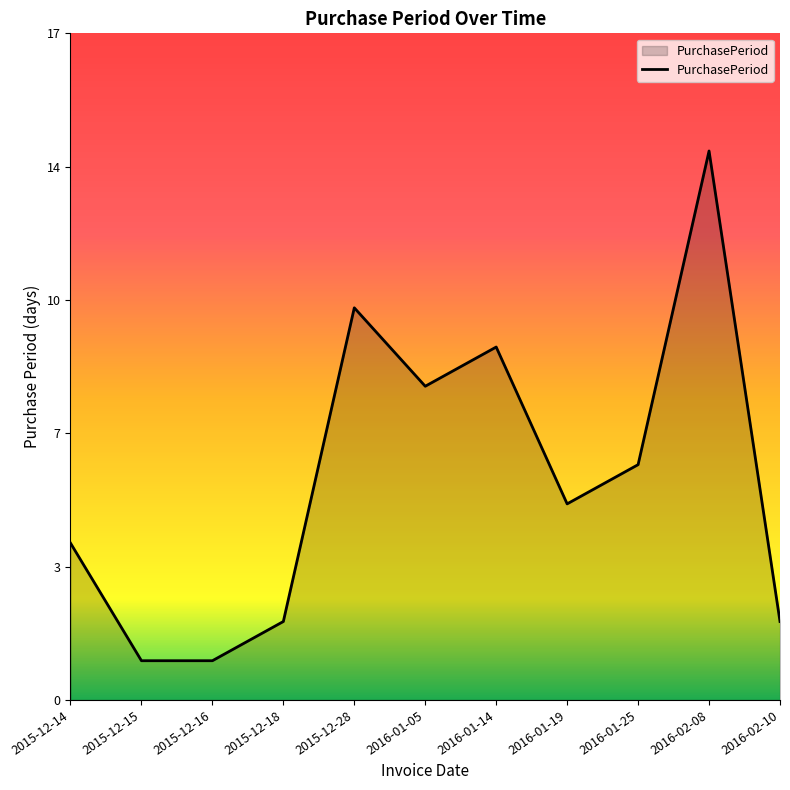

How many interior local peaks (higher than both neighbors) does the data have?

3